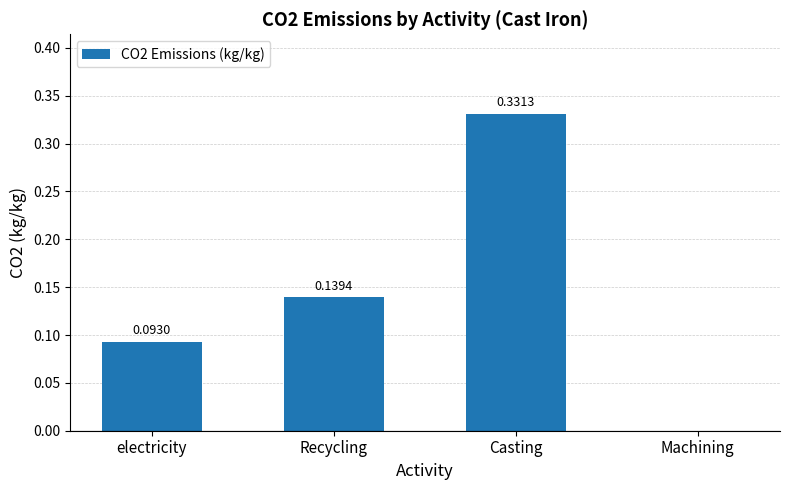

What is the sum of all values?

0.6